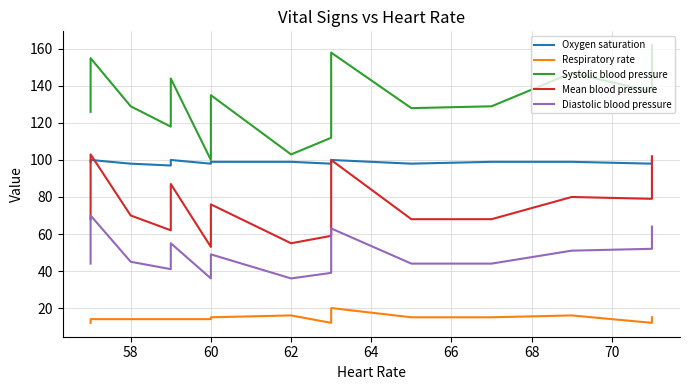

What is the sum of the Systolic blood pressure values at 60 and 66?

265